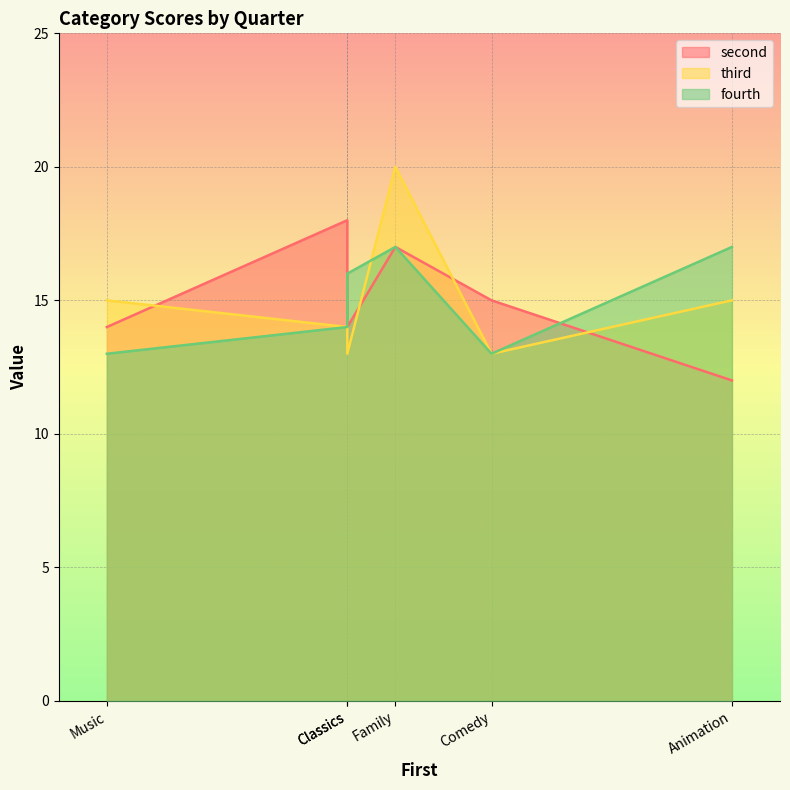

How many values in the fourth series exceed 16?

2